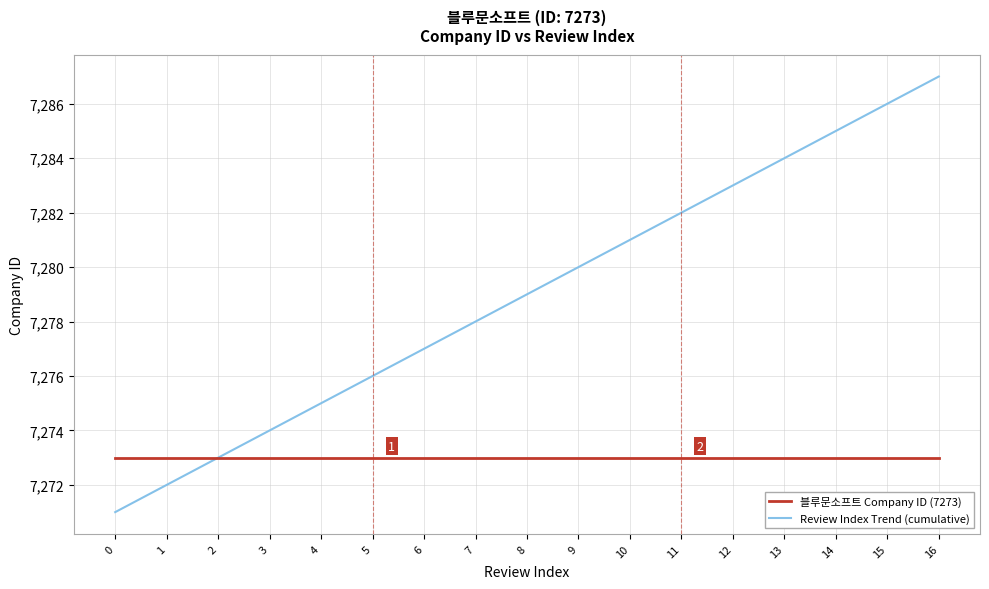

True or false: 블루문소프트 Company ID (7273) has a value of 12186 at 15.

False